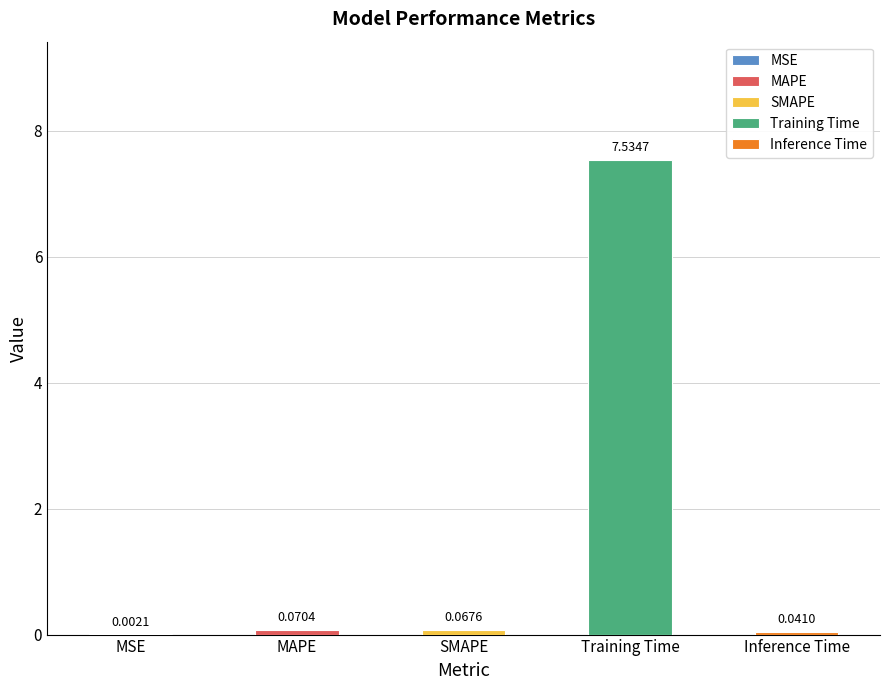

Reading left to right, what are all the values shown in this chart?

0.0	0.1	0.1	7.5	0.0